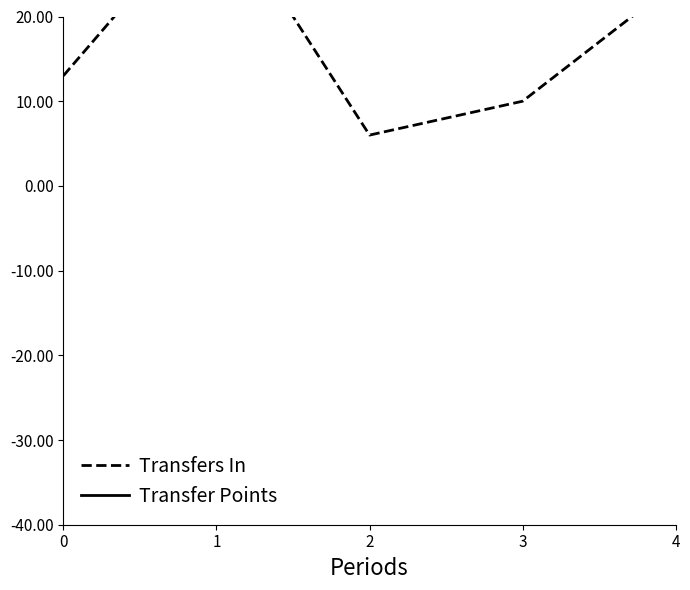

At which label does Transfer Points reach its peak?

2